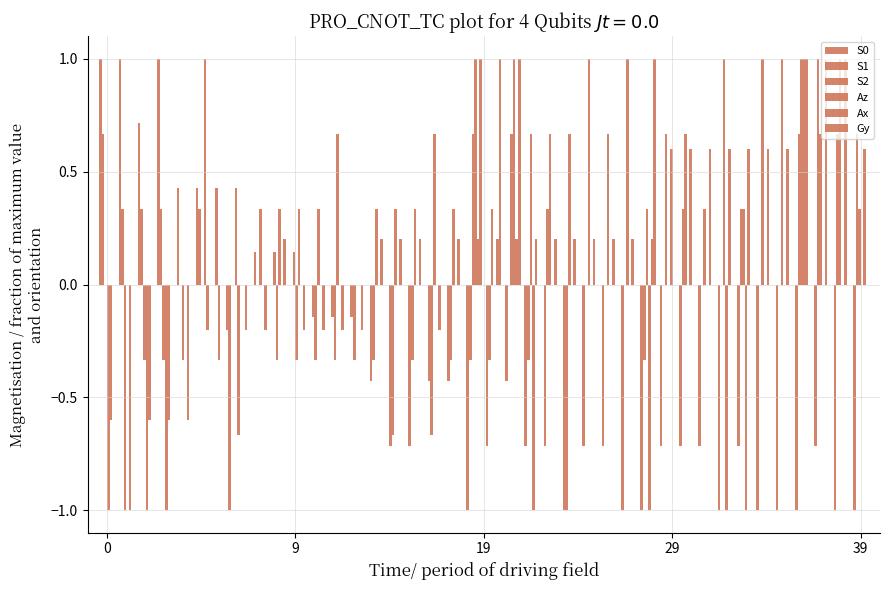

Count the number of data series in this chart.

6